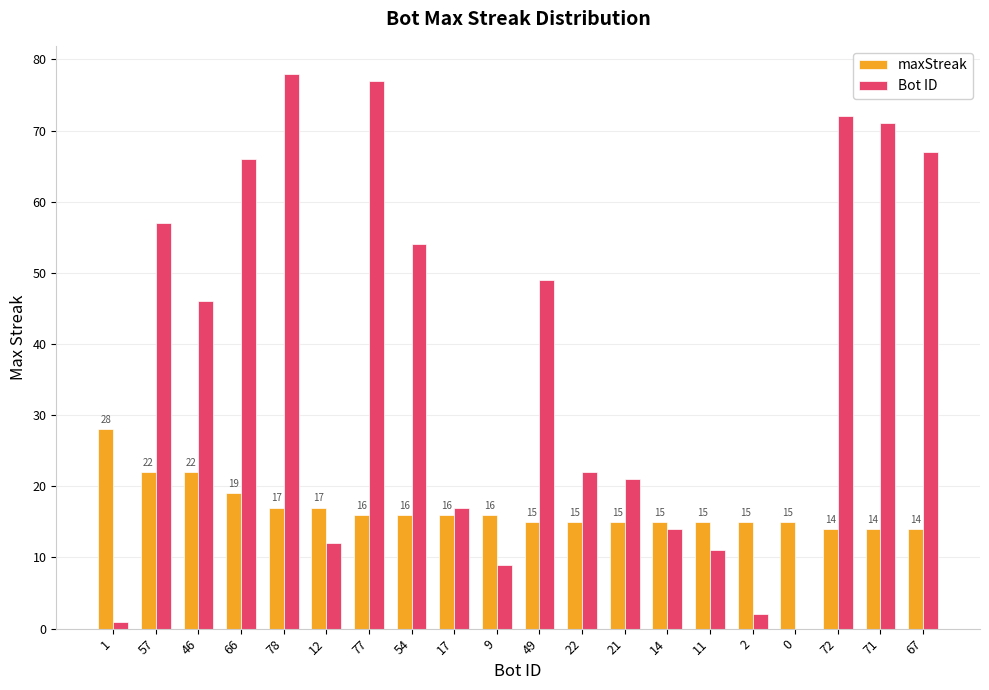

Are the bars grouped side by side (vs. stacked)?

Yes